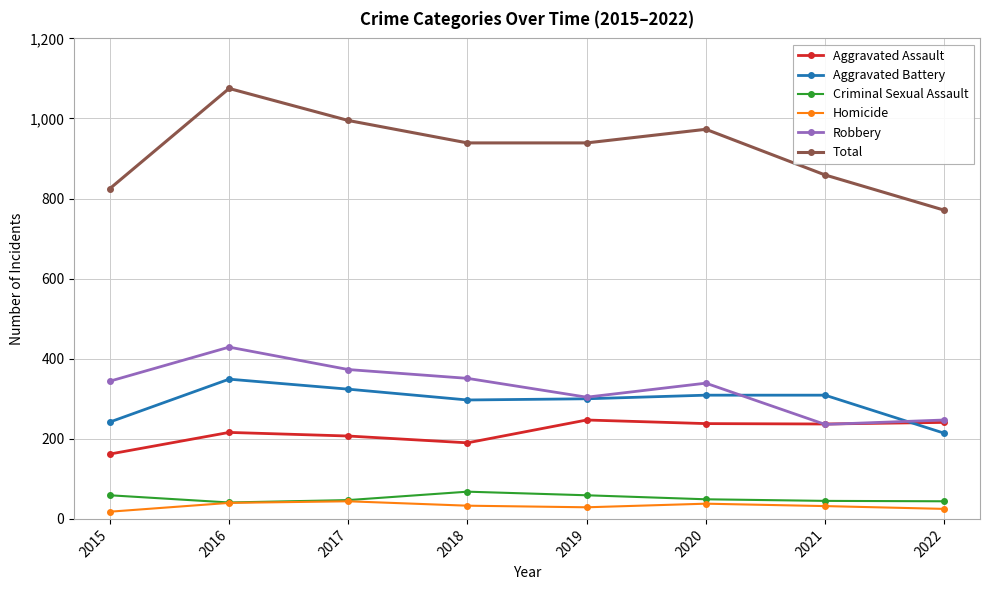

What is the sum of all Aggravated Assault values?

1738